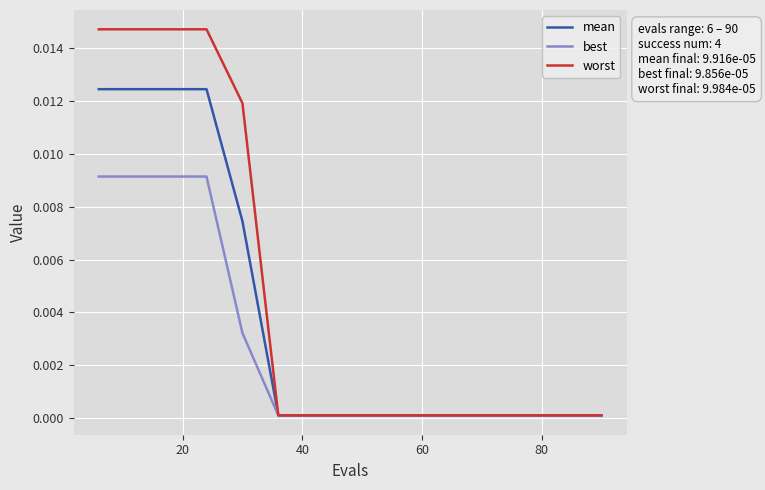

Which series has the largest total across all categories?

worst